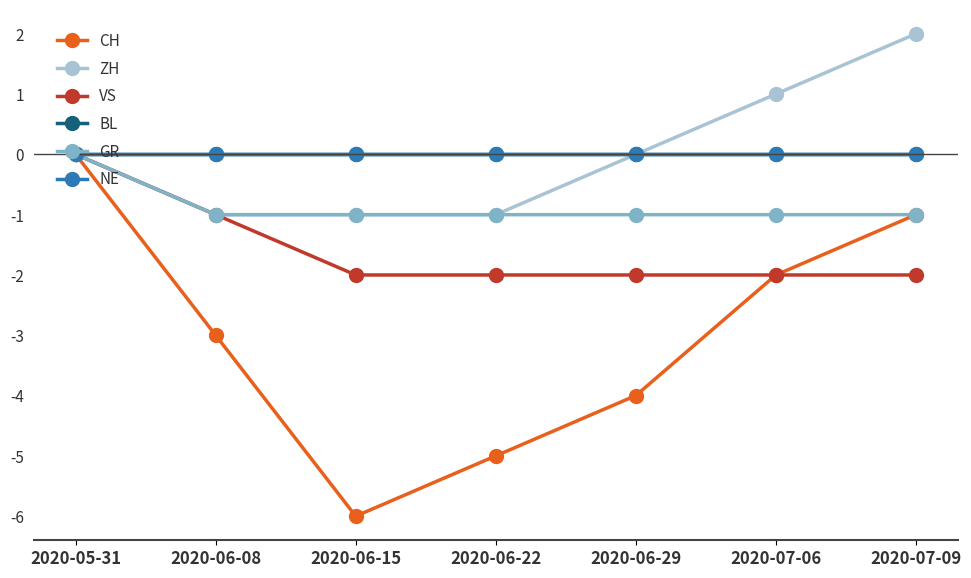

Does the chart have visible grid lines?

No